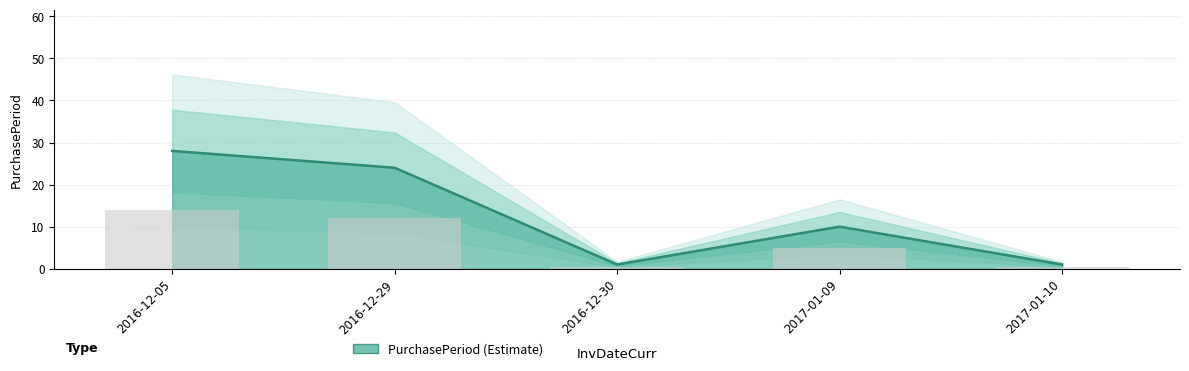

What is the difference between the maximum and minimum values?

27